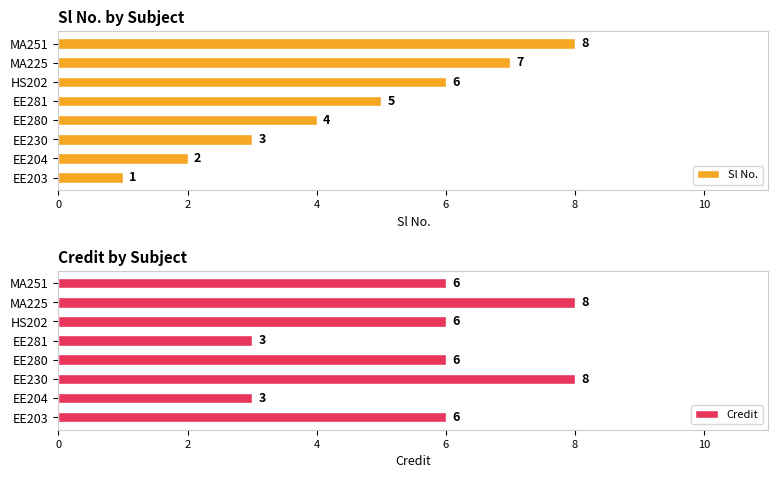

Rank the categories by Sl No. value from lowest to highest.

EE203, EE204, EE230, EE280, EE281, HS202, MA225, MA251